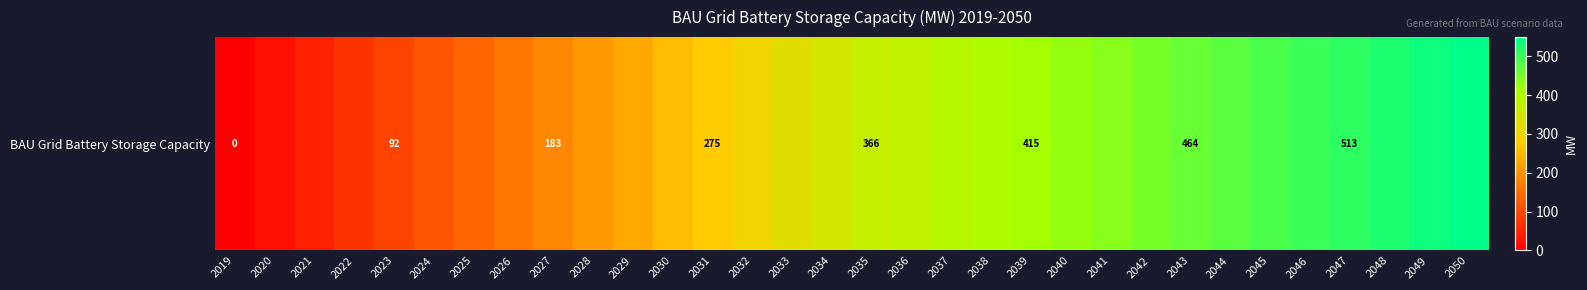

The value at 2050 is 860.5. True or false?

False